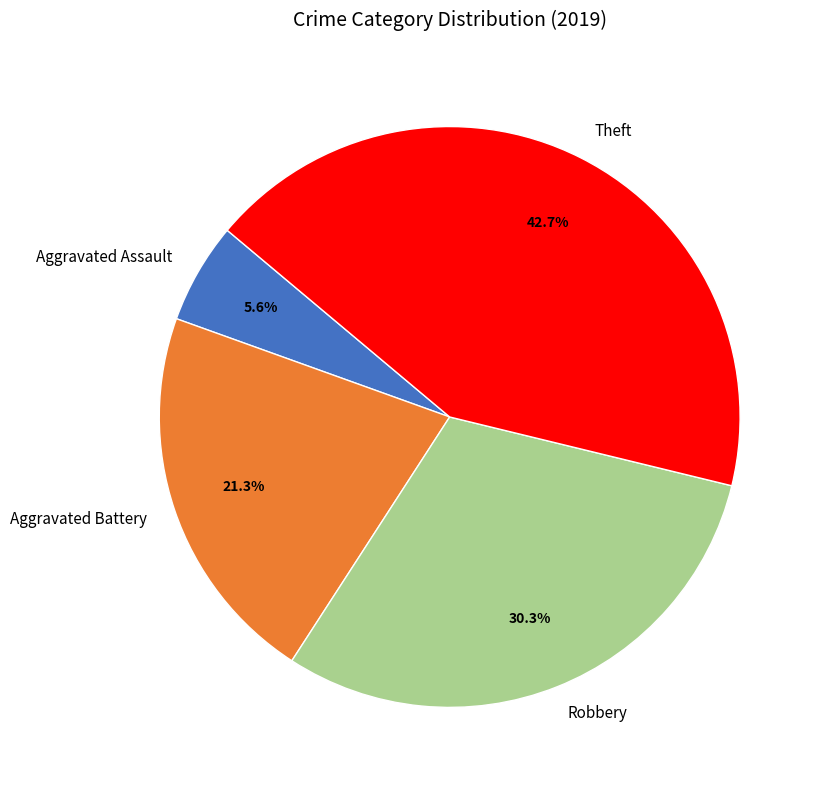

To the nearest percent, what percentage of the pie is Robbery?

30%